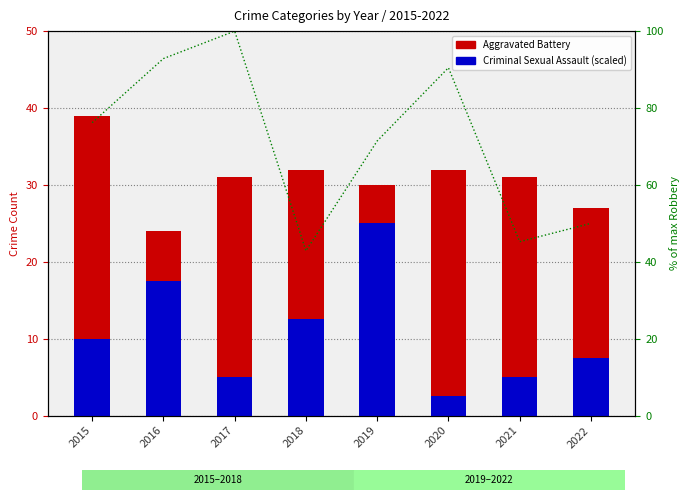

How many data points in Aggravated Battery are less than 31?

3